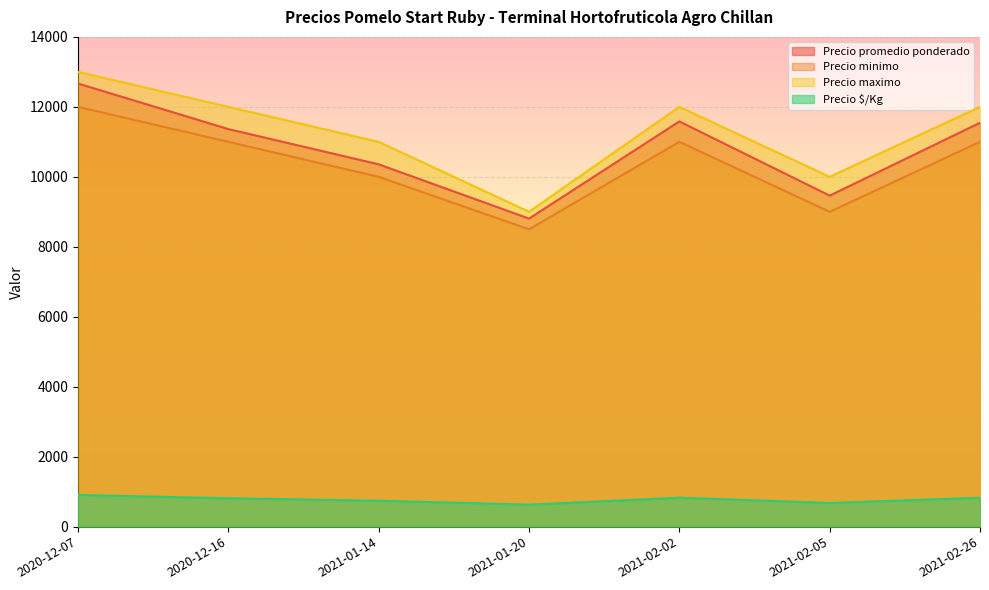

True or false: Precio $/Kg and Precio promedio ponderado intersect in this chart.

False